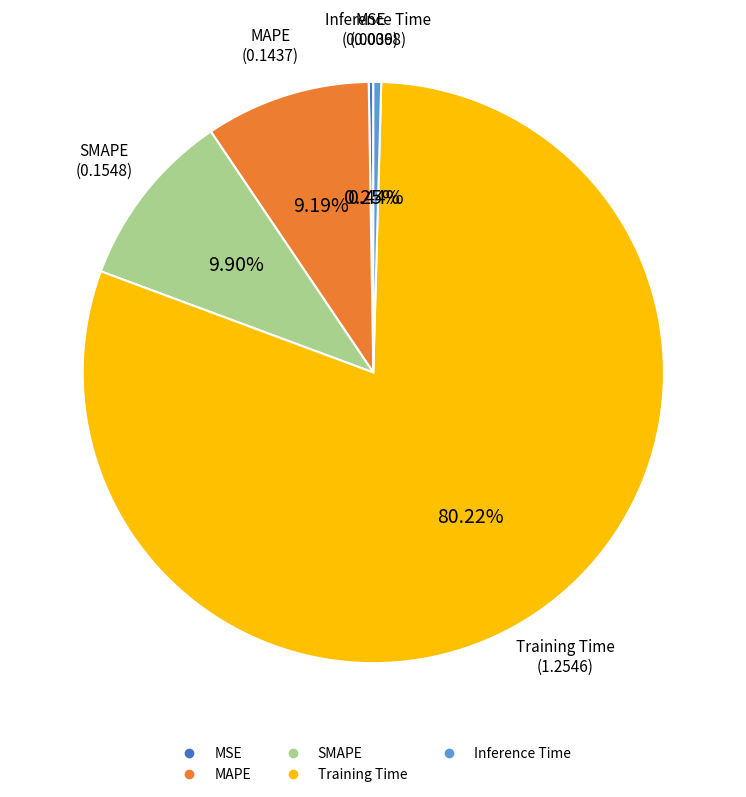

Is the sum of Inference Time and MAPE greater than half?

No